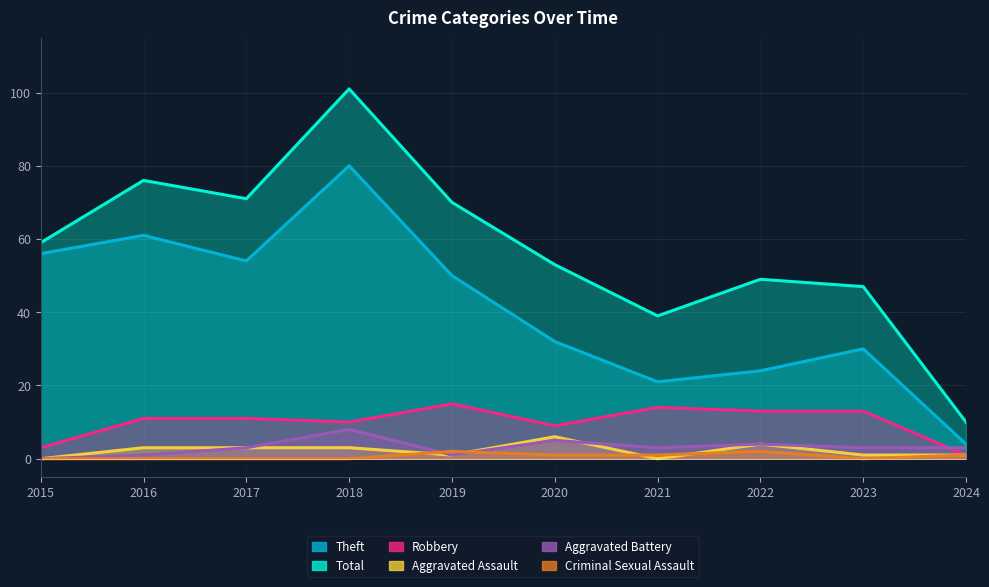

Reading right to left, extract all data points from this chart.

Theft: 2024=4	2023=30	2022=24	2021=21	2020=32	2019=50	2018=80	2017=54	2016=61	2015=56
Total: 2024=10	2023=47	2022=49	2021=39	2020=53	2019=70	2018=101	2017=71	2016=76	2015=59
Robbery: 2024=1	2023=13	2022=13	2021=14	2020=9	2019=15	2018=10	2017=11	2016=11	2015=3
Aggravated Assault: 2024=1	2023=1	2022=4	2021=0	2020=6	2019=1	2018=3	2017=3	2016=3	2015=0
Aggravated Battery: 2024=3	2023=3	2022=4	2021=3	2020=5	2019=1	2018=8	2017=3	2016=1	2015=0
Criminal Sexual Assault: 2024=1	2023=0	2022=2	2021=1	2020=1	2019=2	2018=0	2017=0	2016=0	2015=0